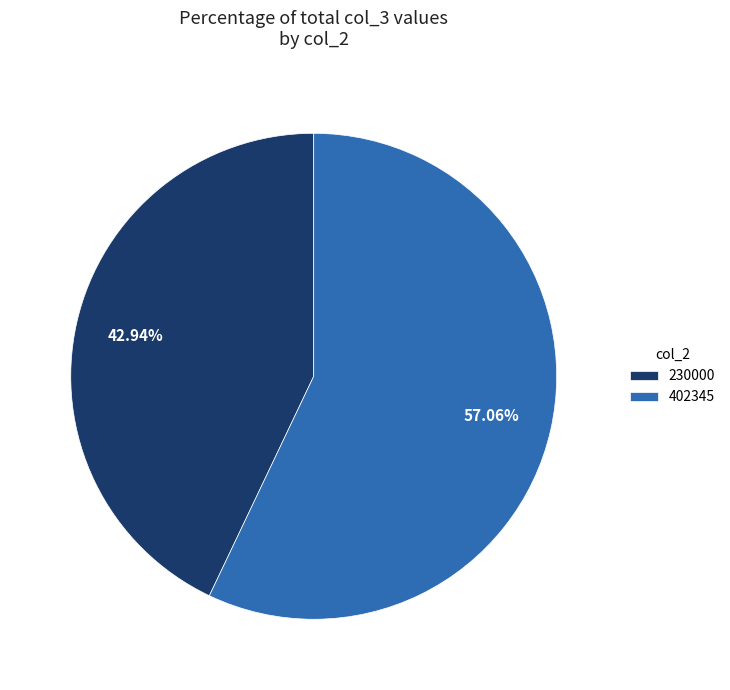

True or false: 230000 accounts for 28% of the total.

False